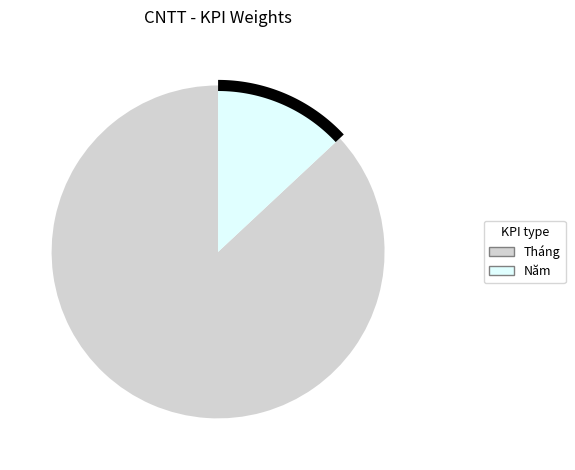

Does any single category account for the majority?

Yes